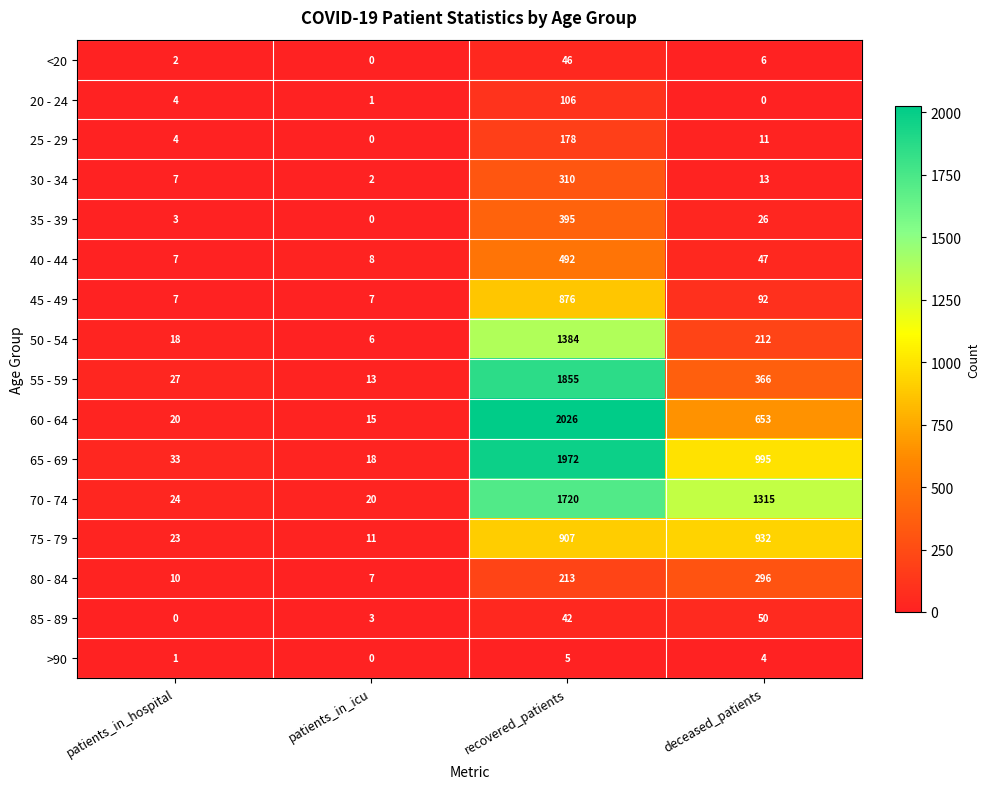

Which series has the widest spread of values?

60 - 64